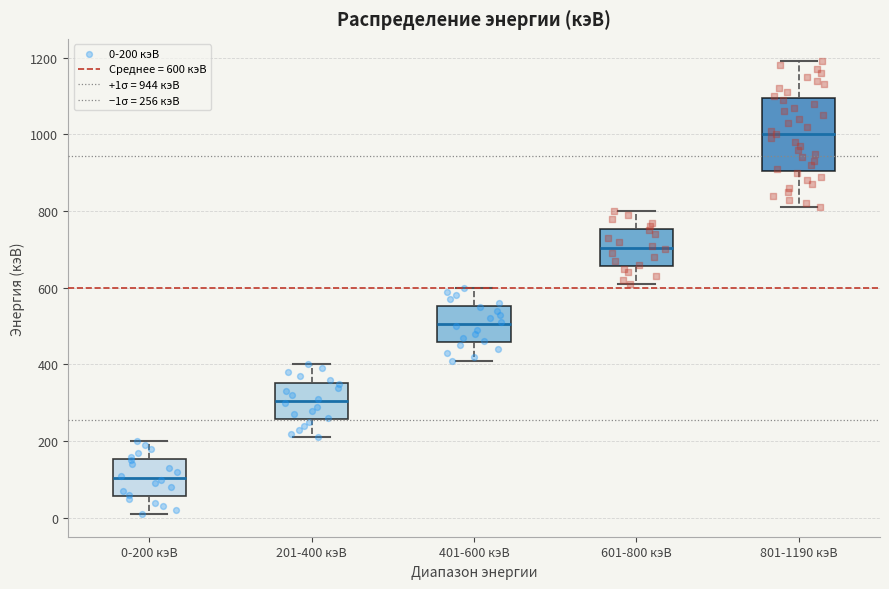

Comparing the boxes themselves (not the whiskers), which one is the tallest?

801-1190 кэВ